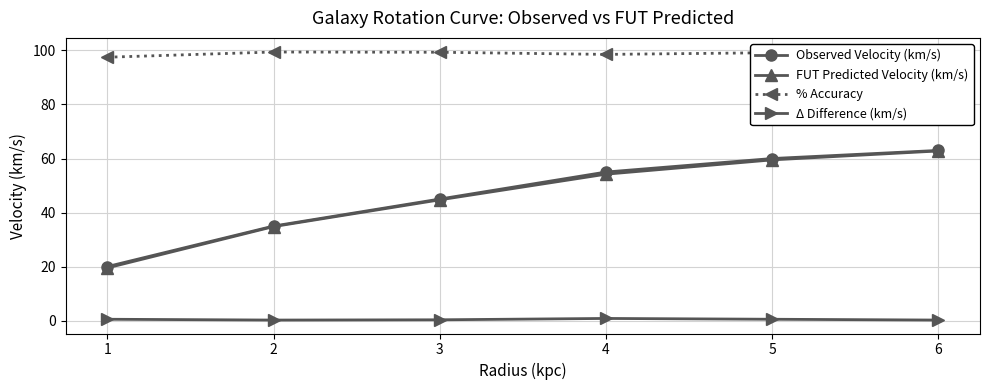

The Observed Velocity (km/s) series shows 82.4 at 4. True or false?

False